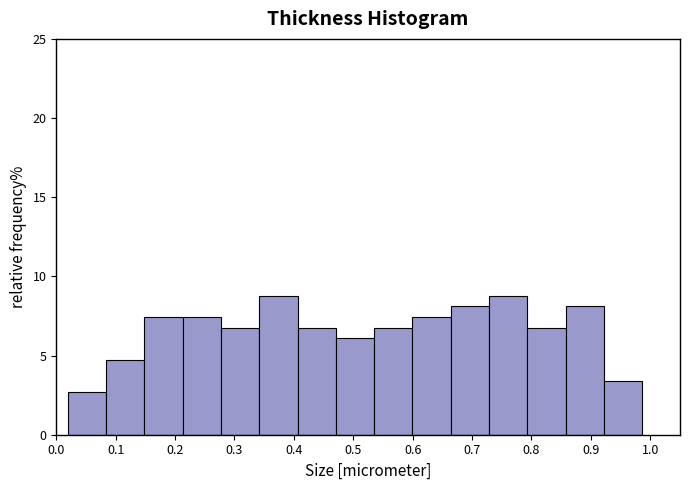

Reading left to right, list every bar in this chart as the range it spans on the x-axis followed by its height. Neither the bar edges nor the heights are printed on the chart, so give them approximately, as read against the axes.

0.02 to 0.08: 2.5
0.08 to 0.15: 4.5
0.15 to 0.21: 7.5
0.21 to 0.28: 7.5
0.28 to 0.34: 7.0
0.34 to 0.41: 9.0
0.41 to 0.47: 7.0
0.47 to 0.54: 6.0
0.54 to 0.60: 7.0
0.60 to 0.66: 7.5
0.66 to 0.73: 8.0
0.73 to 0.79: 9.0
0.79 to 0.86: 7.0
0.86 to 0.92: 8.0
0.92 to 0.99: 3.5